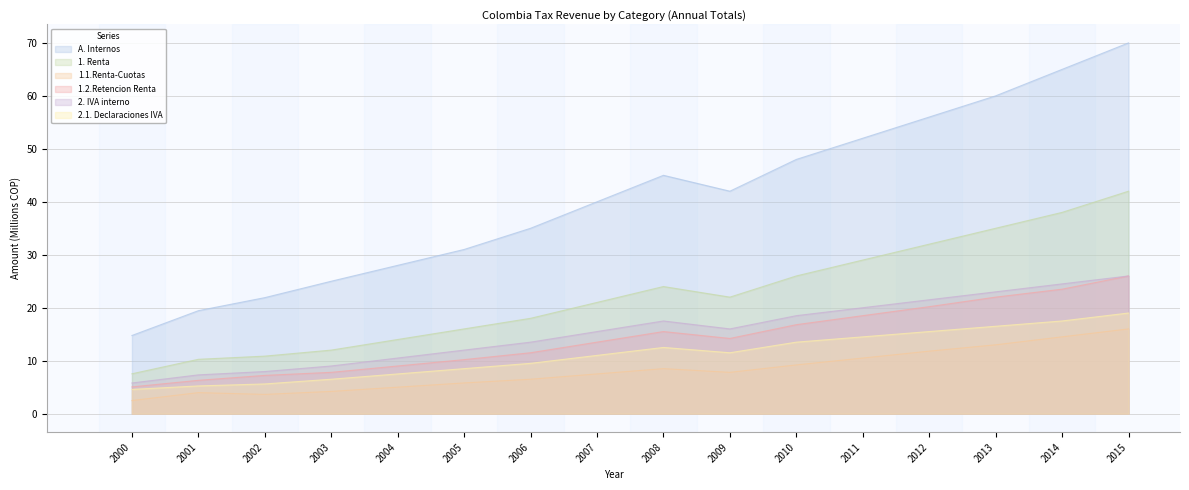

True or false: A. Internos and 1.2.Retencion Renta cross at least once.

False